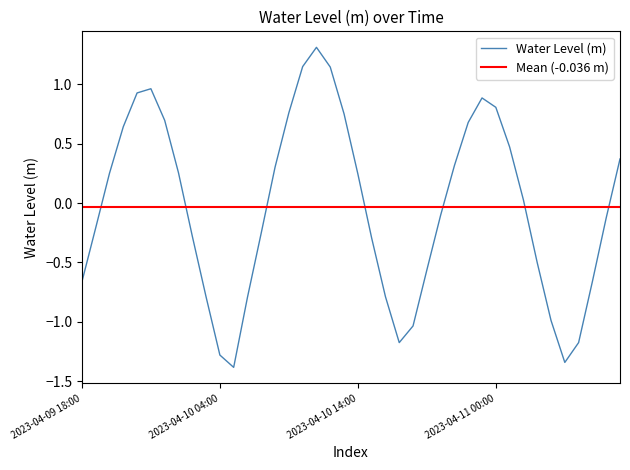

What is the value of the 6th point from the left?

1.0